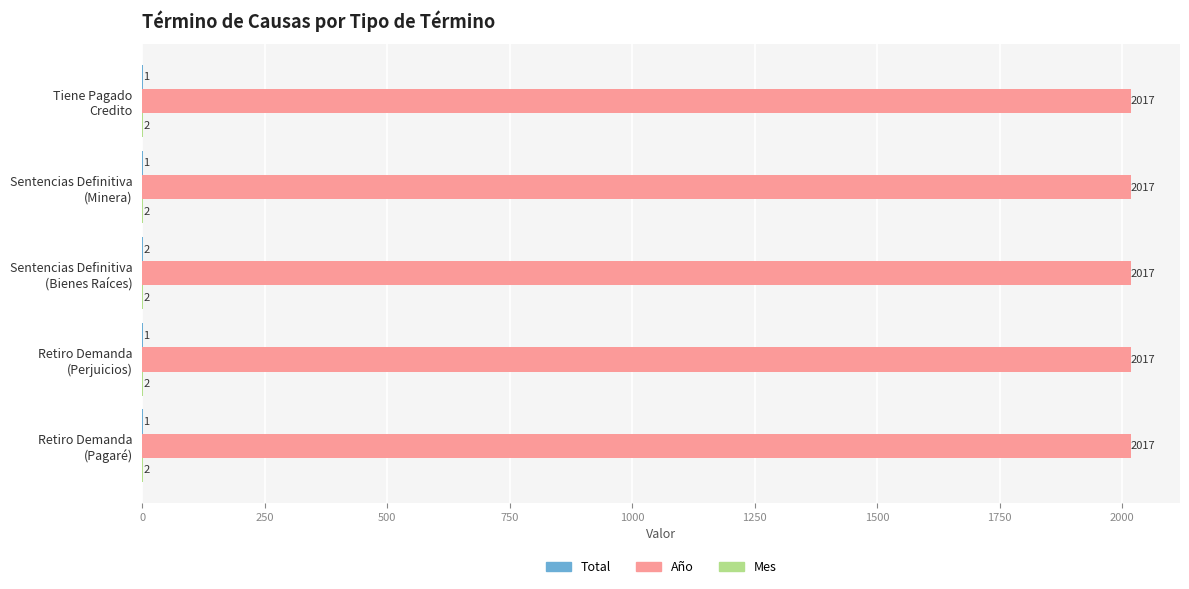

Which series has the largest total across all categories?

Año